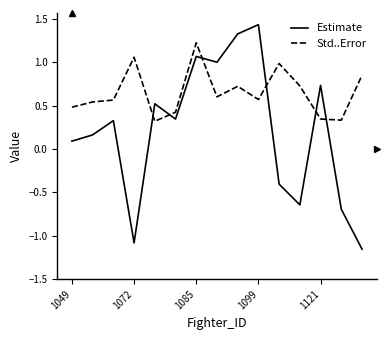

Rank the series by their average value, from highest to lowest.

Std..Error, Estimate